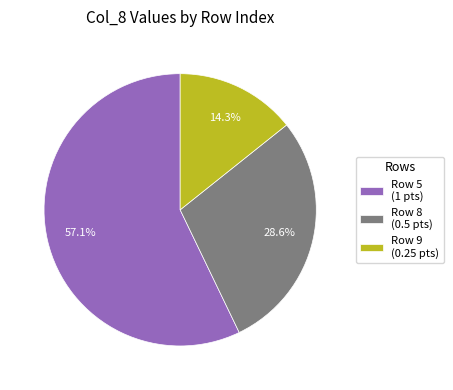

Rank the categories by value from highest to lowest.

Row 5 (1 pts), Row 8 (0.5 pts), Row 9 (0.25 pts)